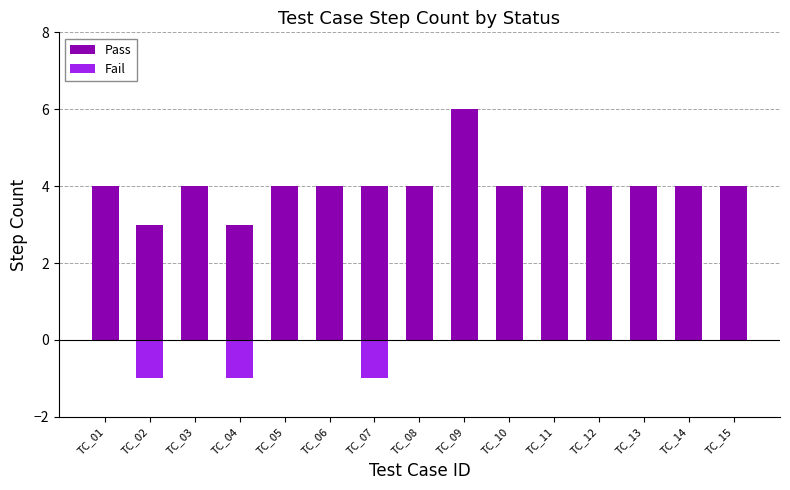

True or false: Fail has a value of 0 at TC_14.

True